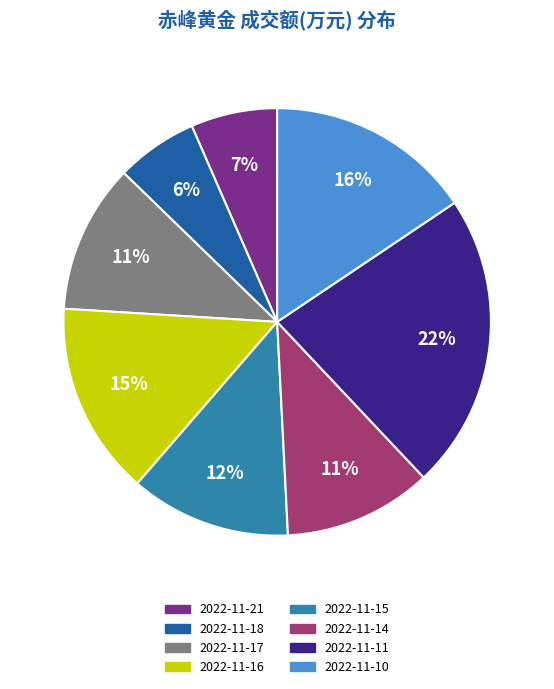

To the nearest percent, what percentage of the pie is 2022-11-11?

22%